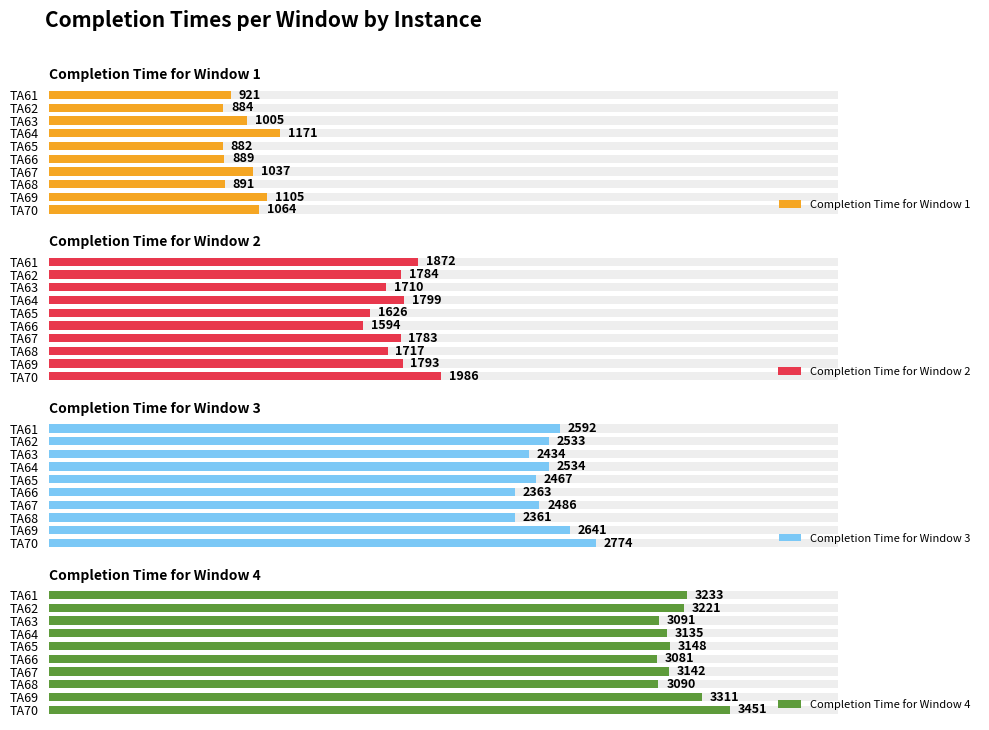

What is the difference between the Completion Time for Window 1 values at 1 and 9?

180